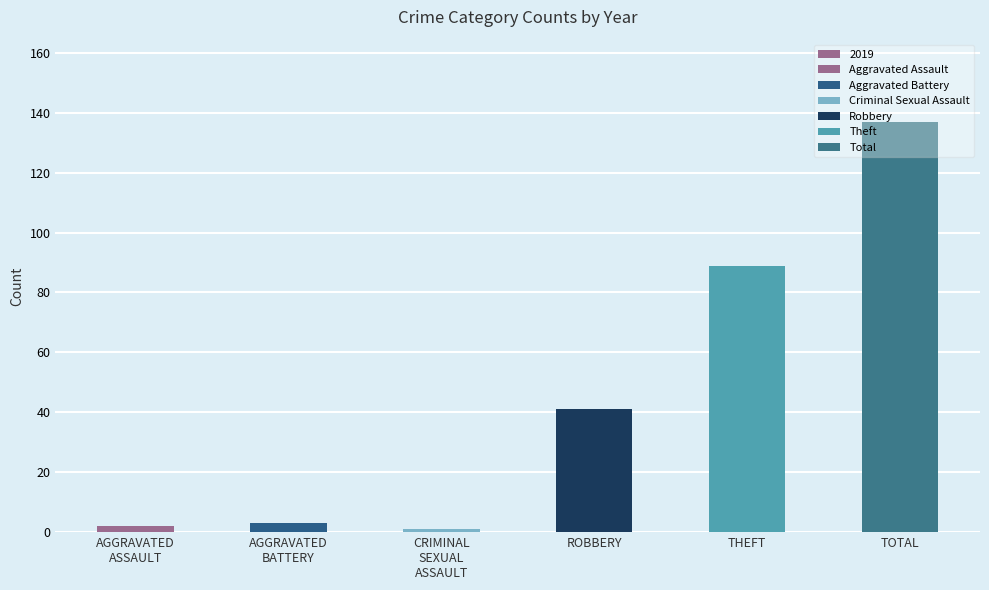

The value of 2016 at Criminal Sexual Assault is -26. True or false?

False